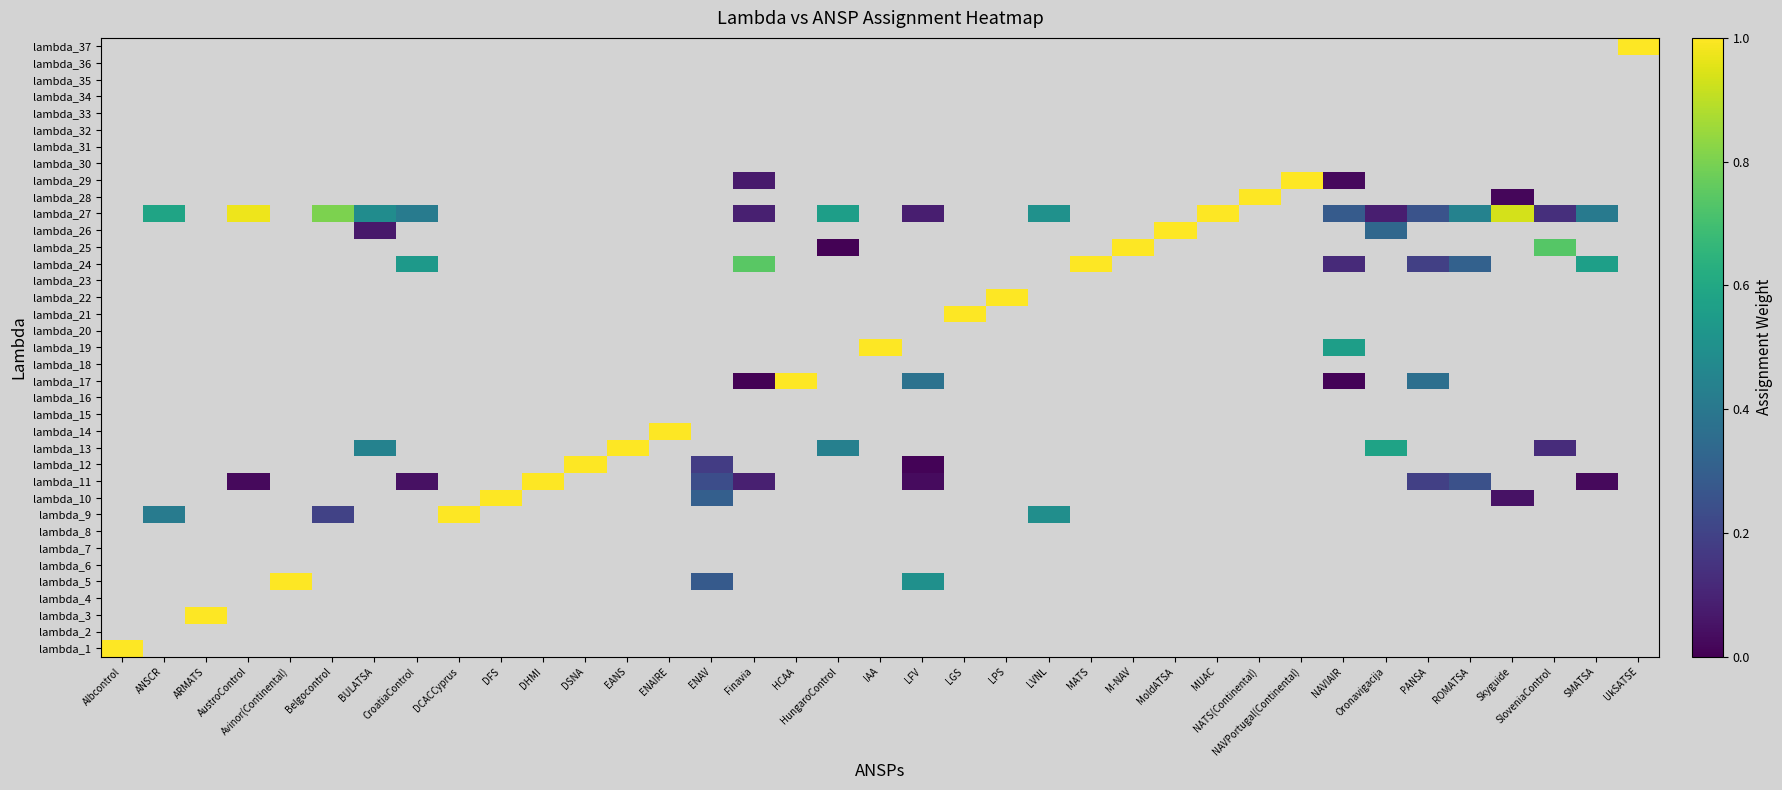

Is the value of lambda_27 at ANSCR greater than the value of lambda_12 at SMATSA?

No